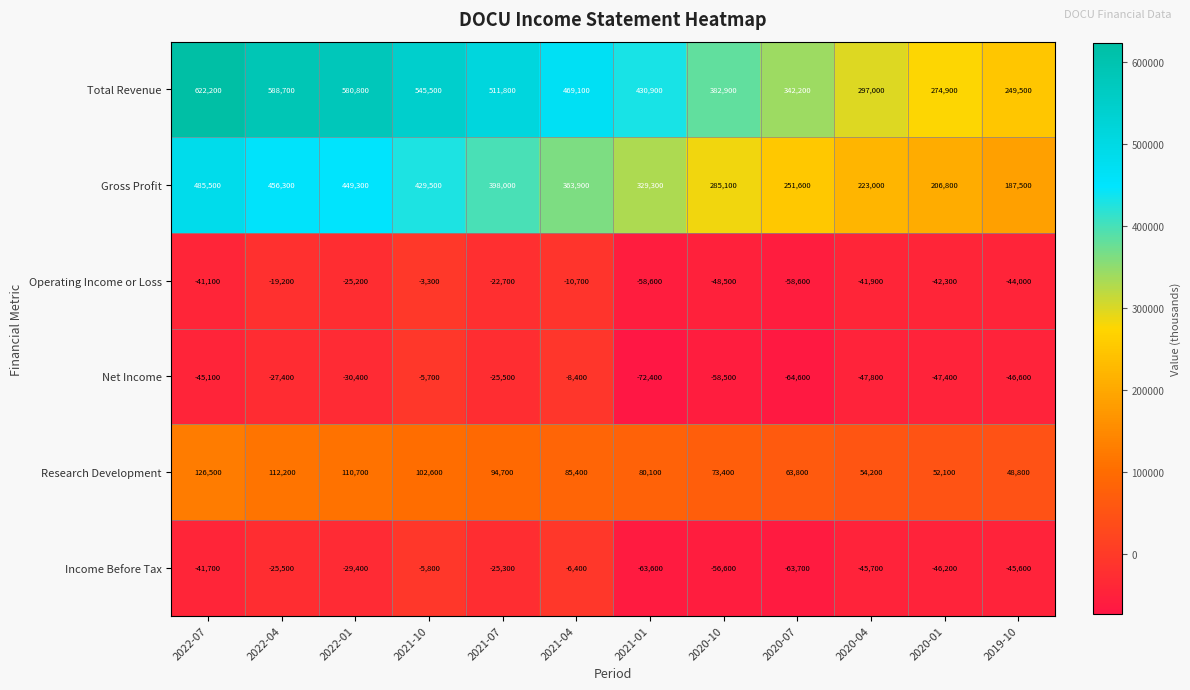

Which label corresponds to the largest value in the chart?

2022-07